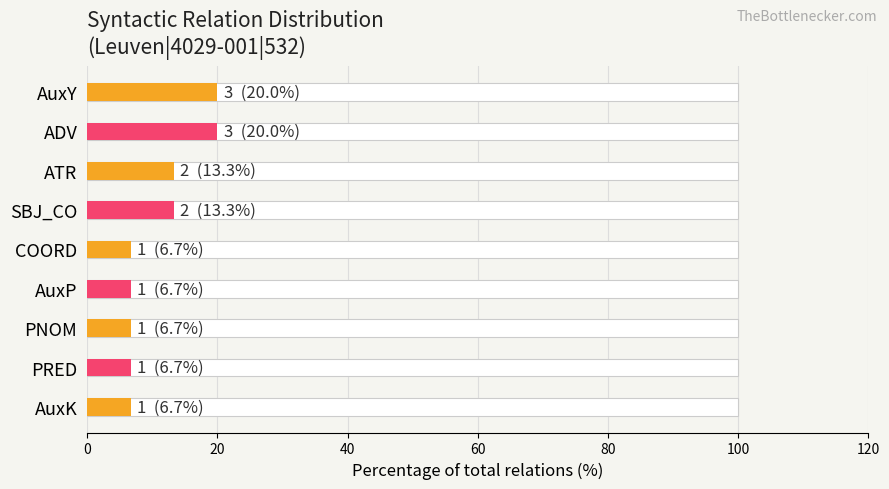

What is the difference between the second highest and second lowest values?

13.3